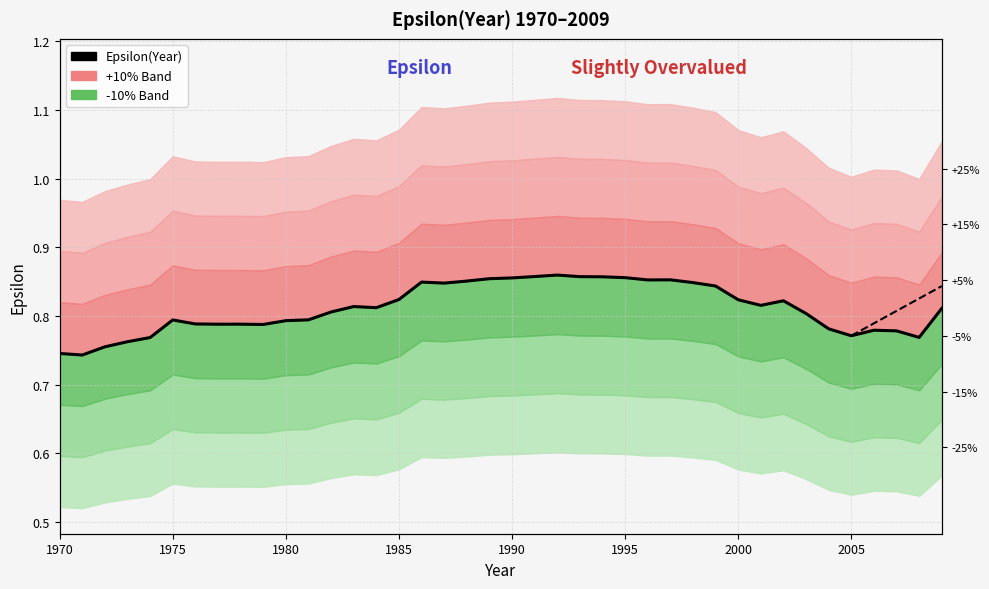

Which label corresponds to the smallest value in the chart?

1971